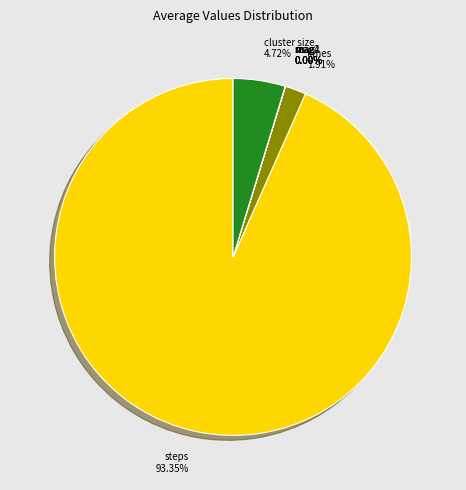

Which category has the biggest portion of the pie?

steps